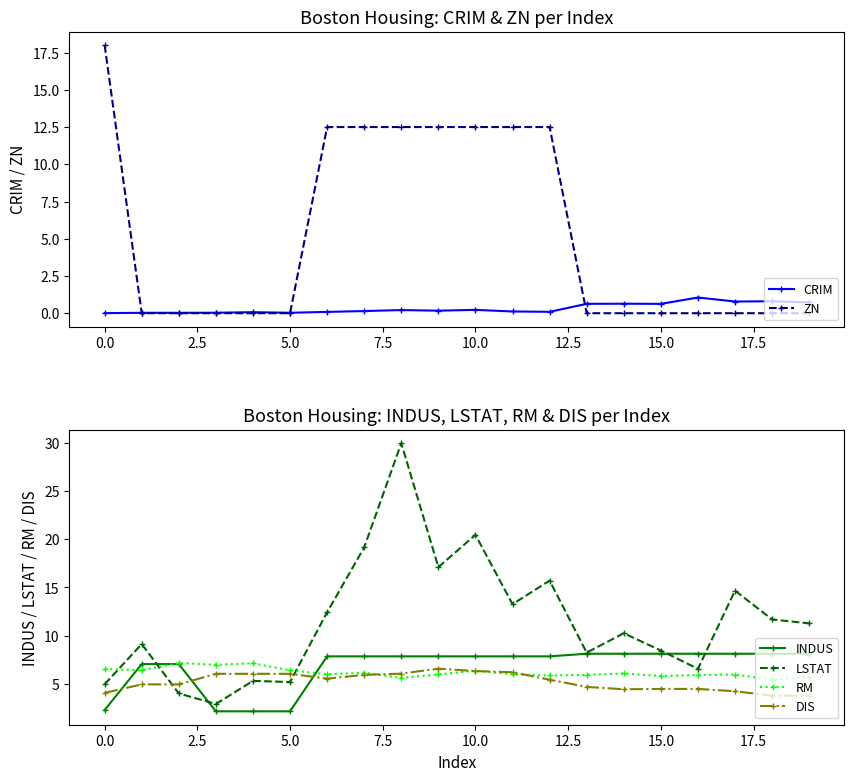

How many intersections are there between DIS and INDUS?

3